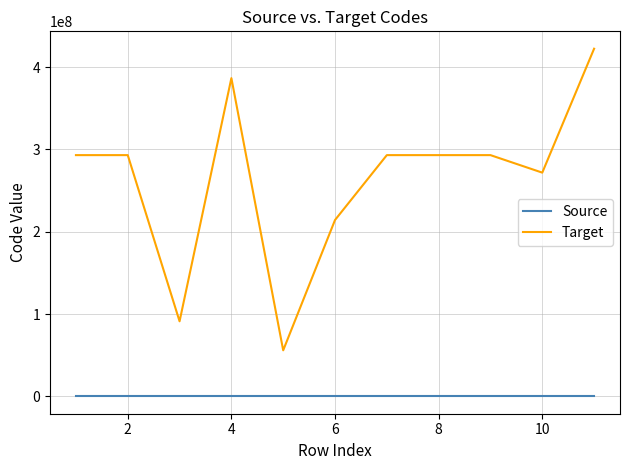

Which series has the largest range (max minus min)?

Target